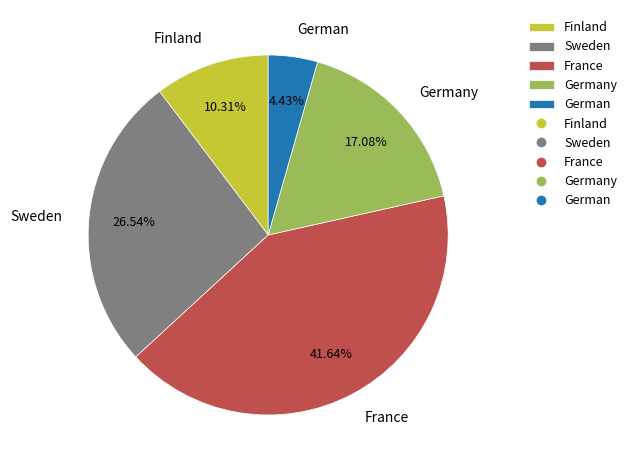

Count the number of slices in the pie.

5